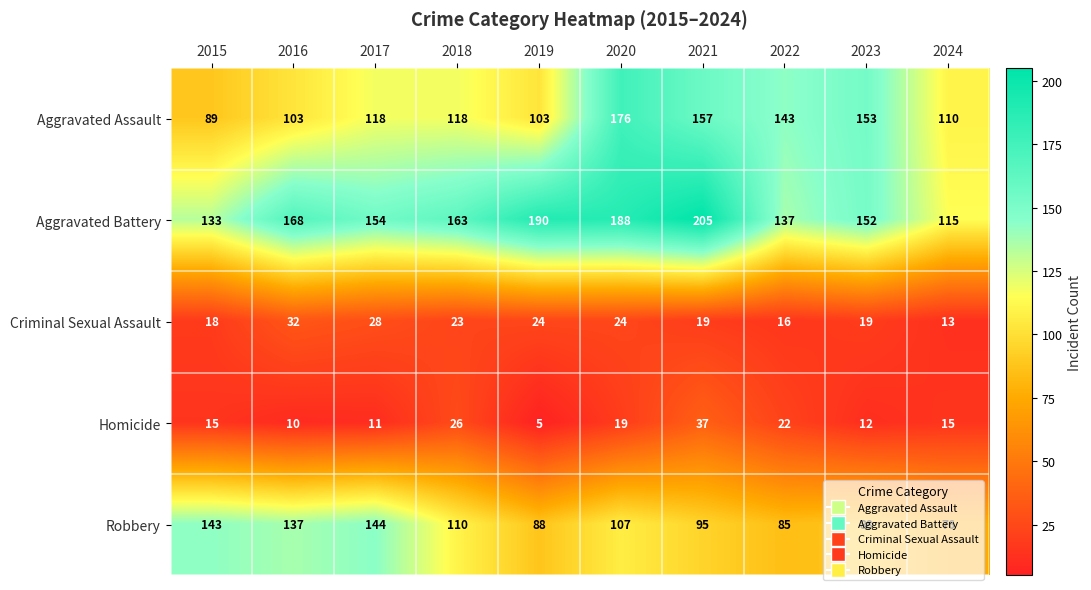

What is the approximate value of Aggravated Assault at 2023, to the nearest 10?

150